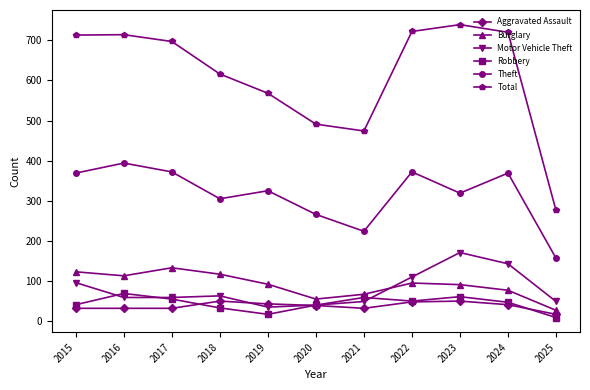

How many distinct data groups are displayed?

6